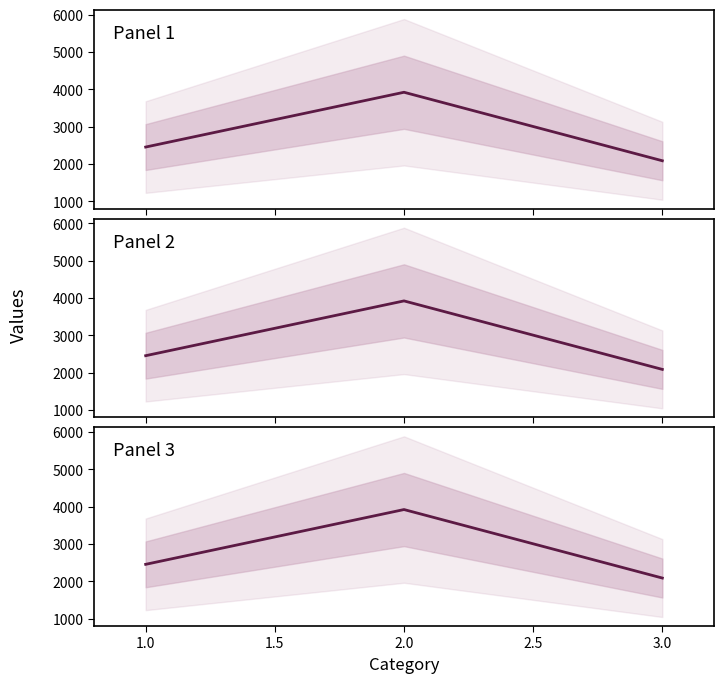

The value at 1.0 is 4005. True or false?

False